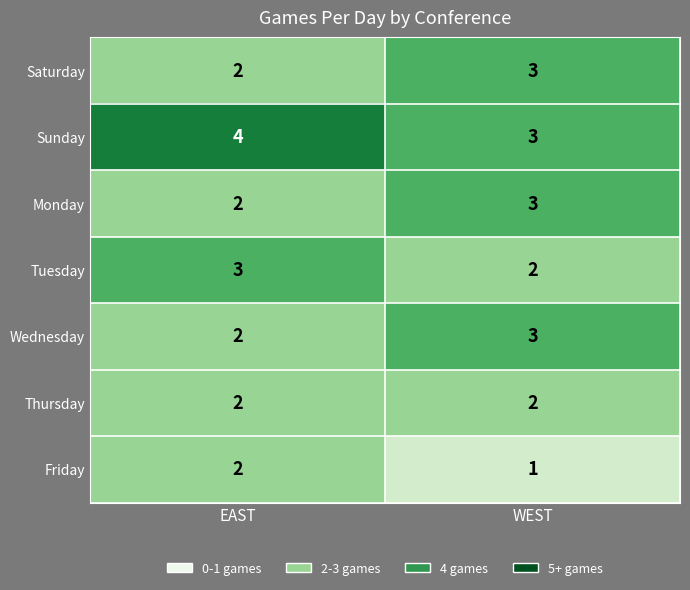

What is the sum of all Wednesday values?

5